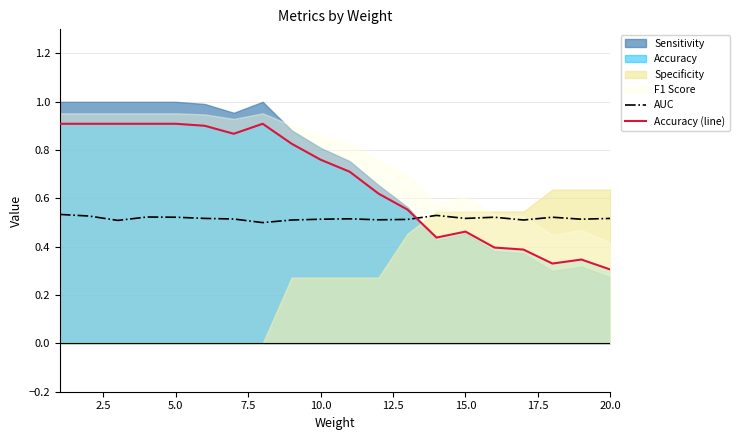

Which series ends up on top after the final intersection of AUC and Accuracy (line)?

AUC